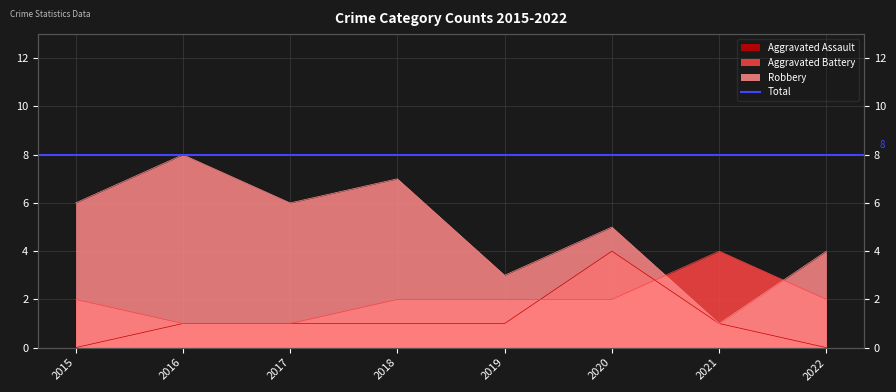

In Aggravated Battery, how many points are higher than both neighbors (excluding endpoints)?

1